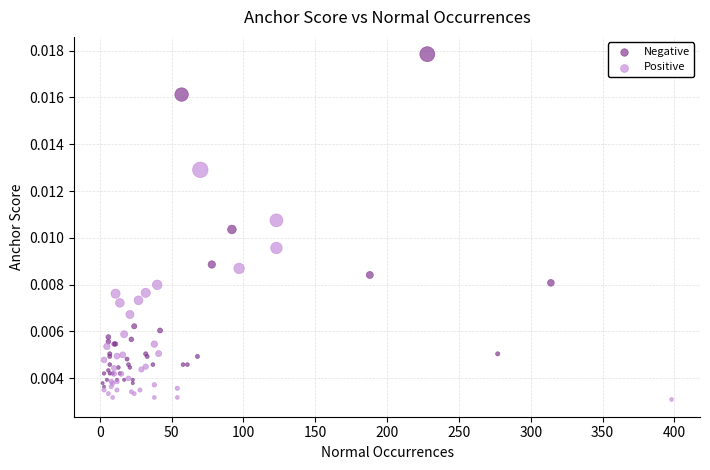

Which series contains the highest Y value?

Negative